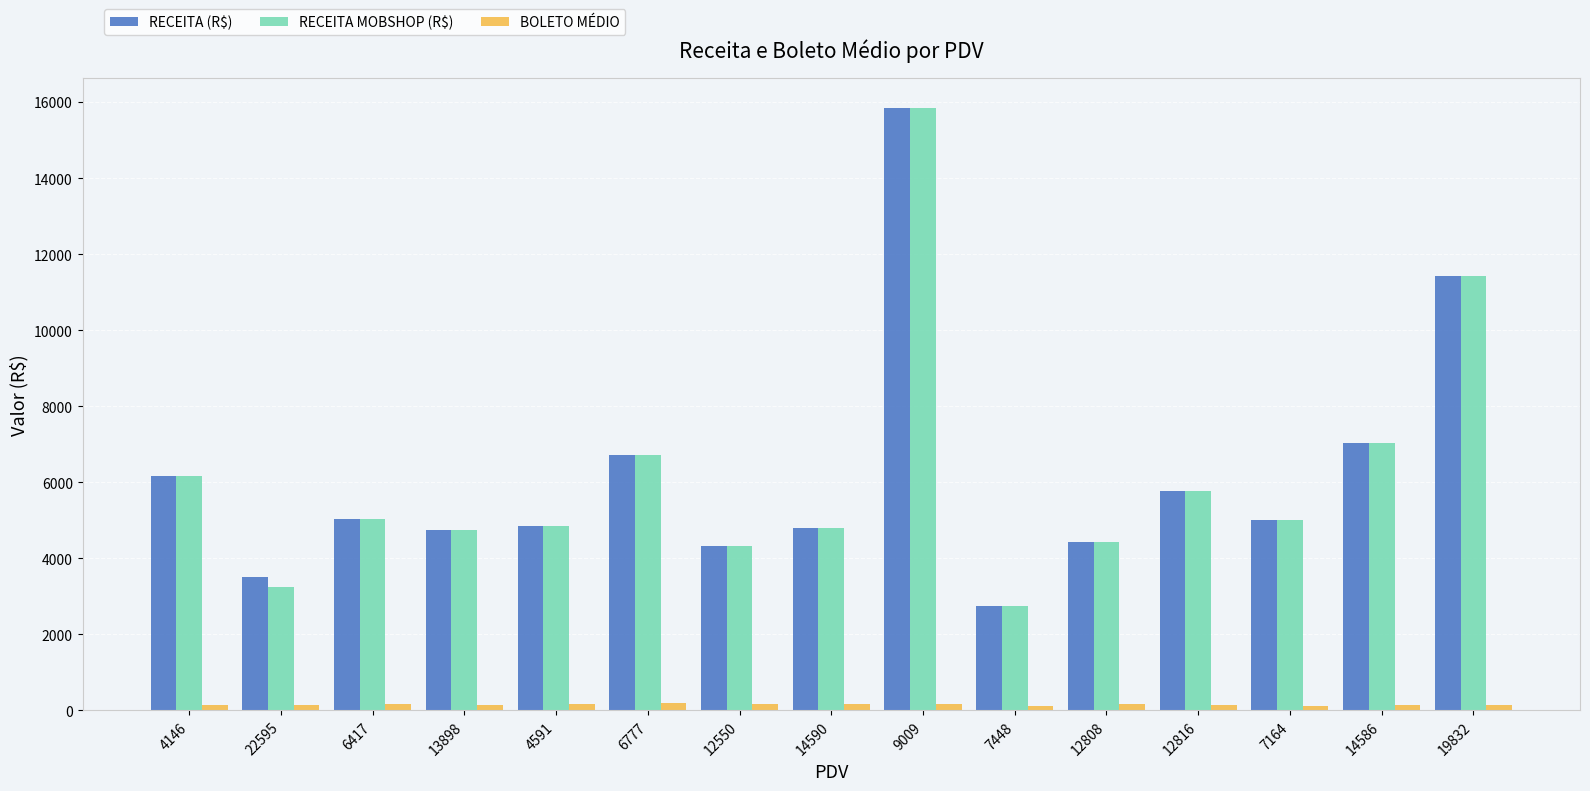

At which label is RECEITA (R$) closest to 9293?

19832